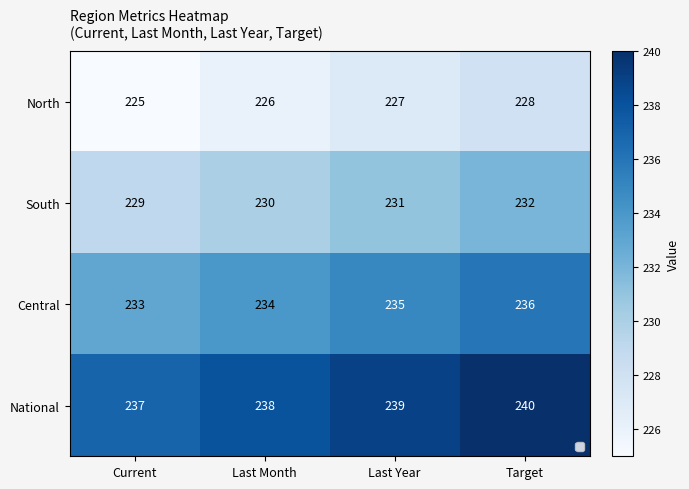

Is it true that North equals 301 at Current?

False